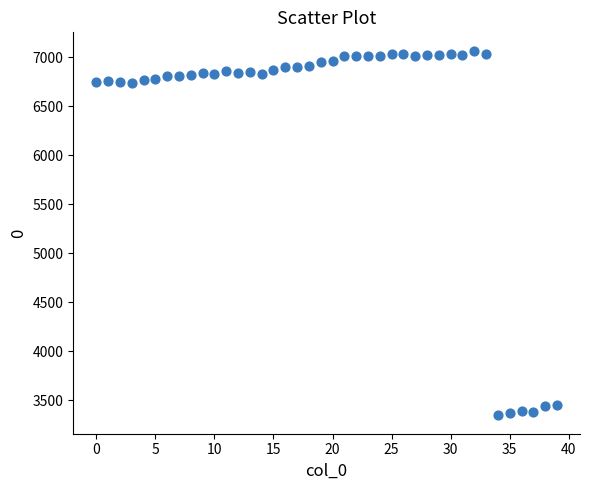

What is the range of Y values (max minus min)?

3721